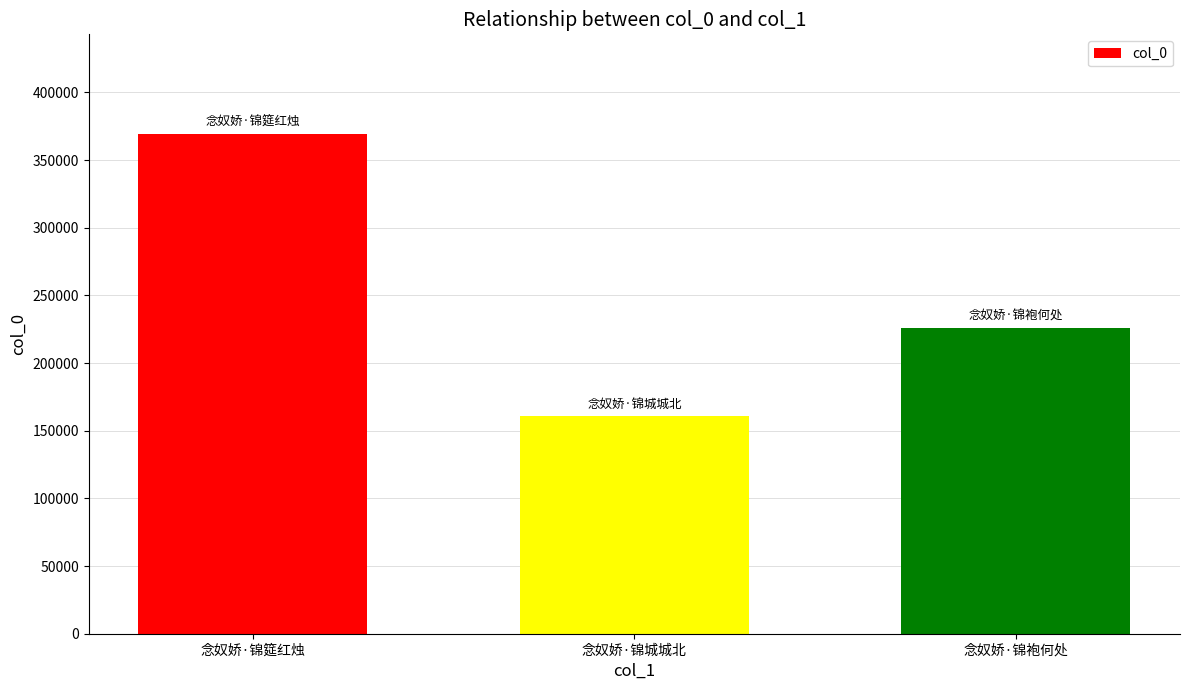

What is the ratio of the value at 念奴娇·锦城城北 to the value at 念奴娇·锦筵红烛?

0.4